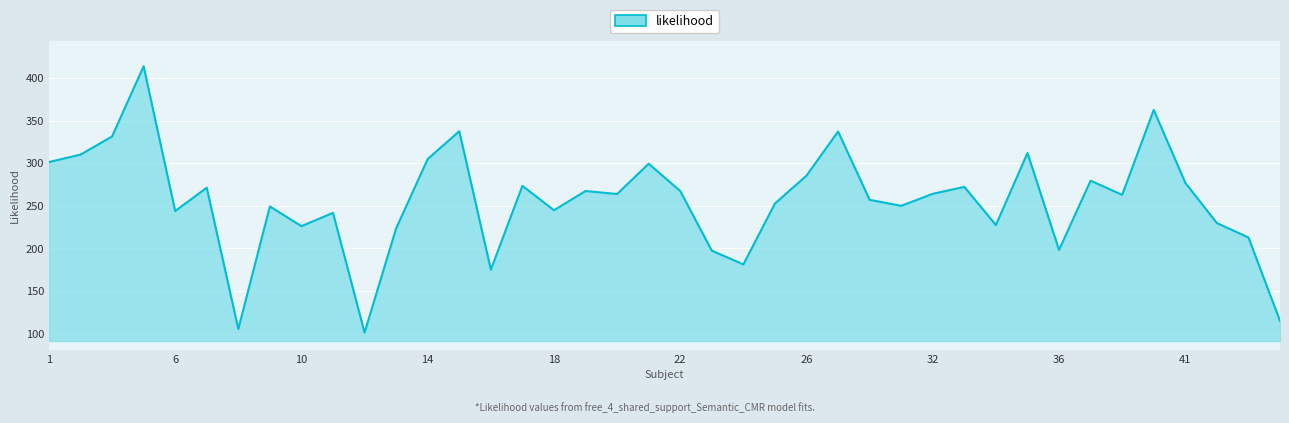

What is the difference between the maximum and minimum values?

312.5